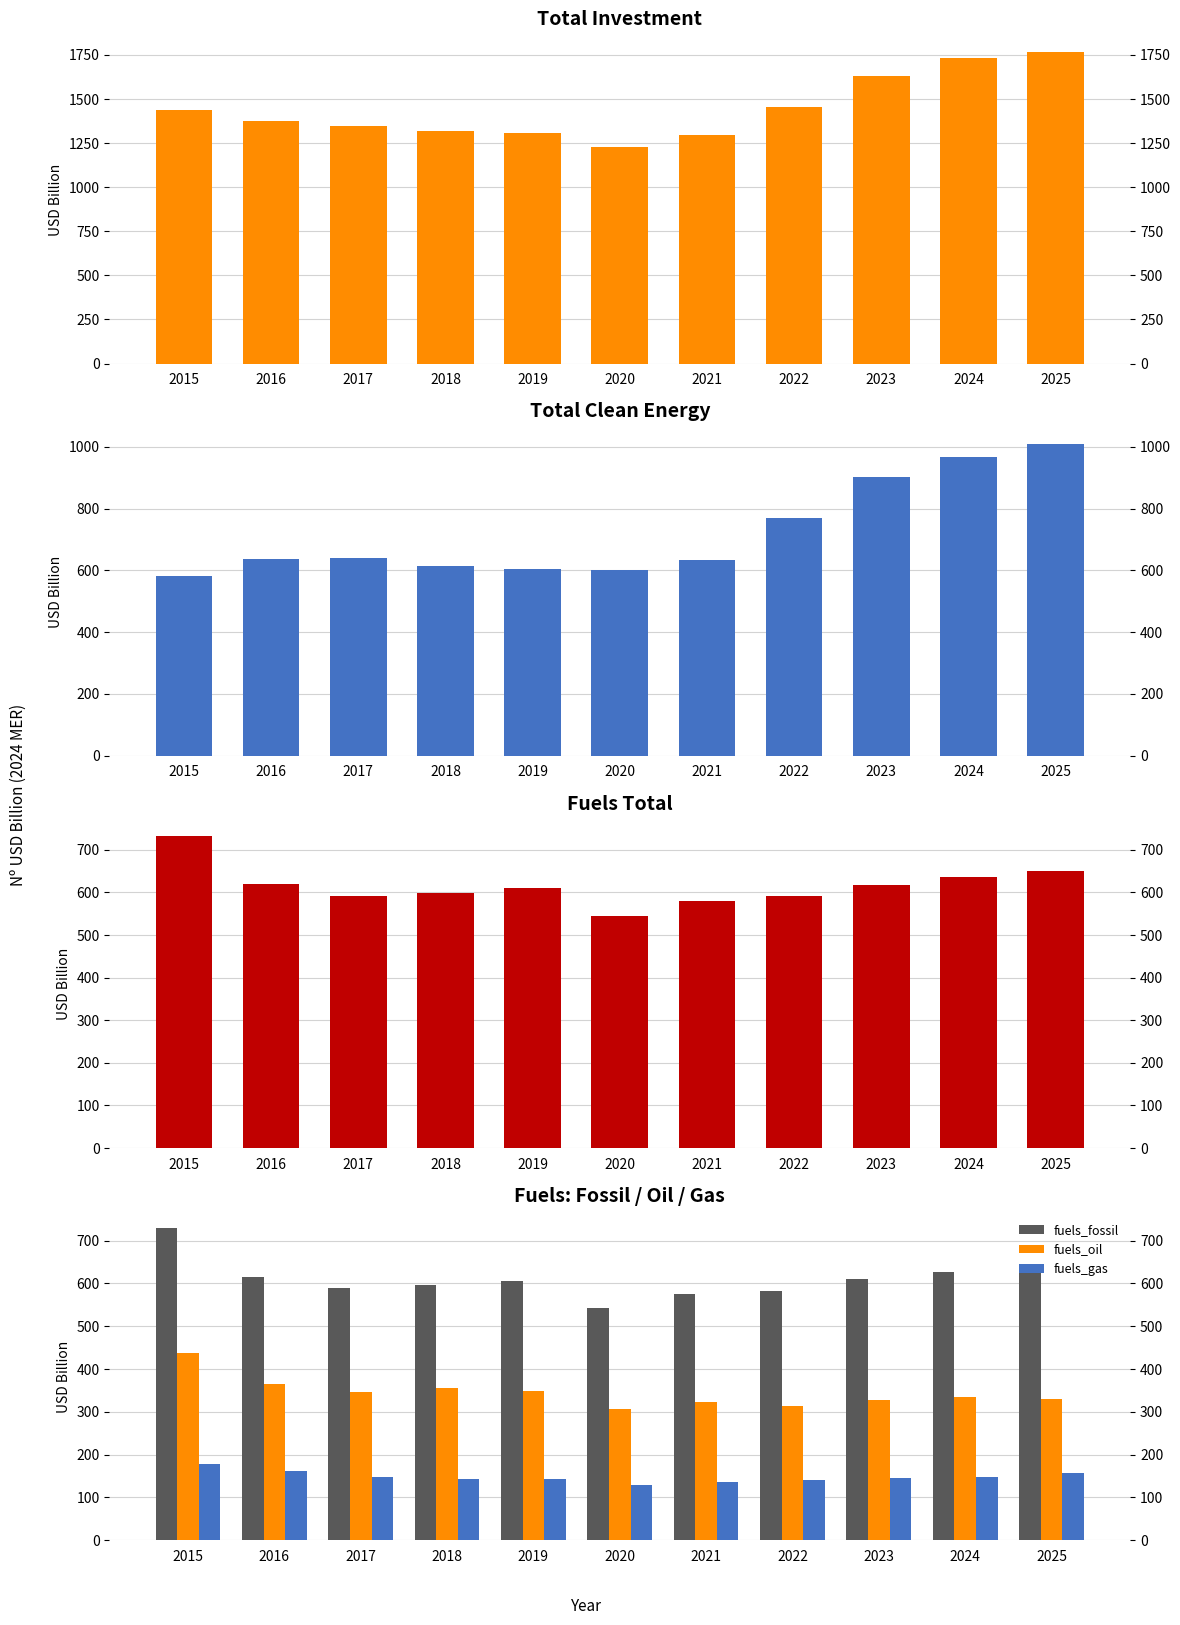

Is it true that fuels_fossil equals 542.1 at 2020?

True